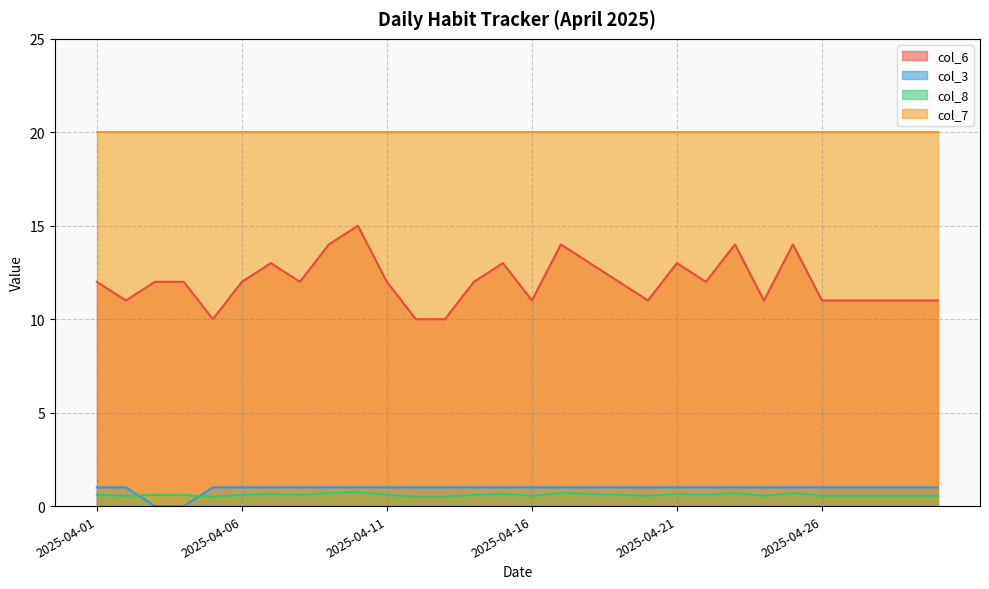

The value of col_8 at 2025-04-01 is 0.2. True or false?

False